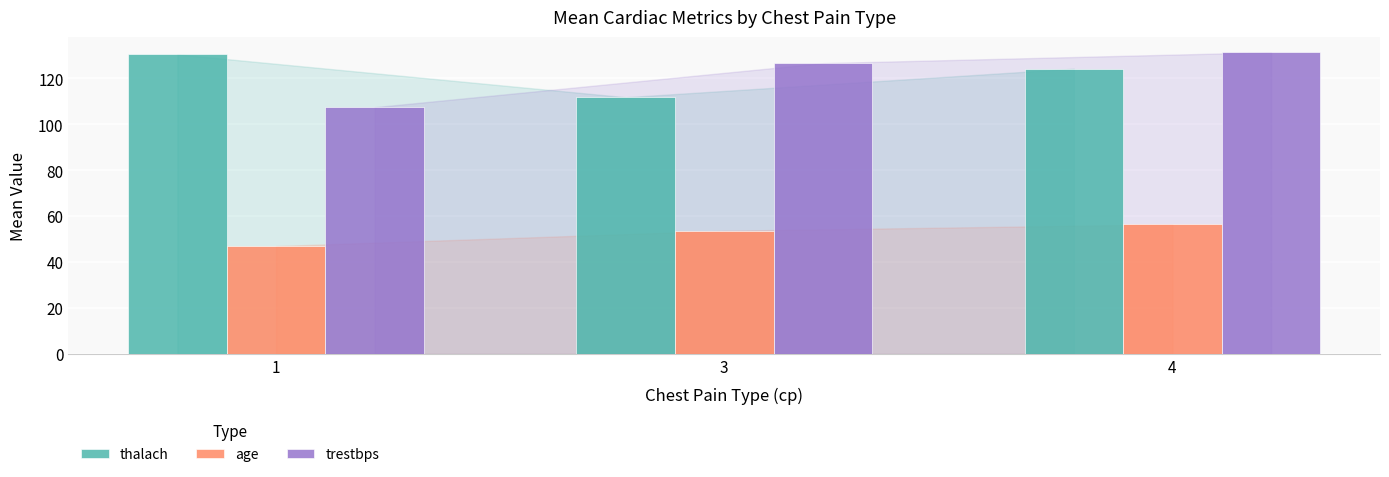

What are all the series names shown in the legend?

thalach, age, trestbps